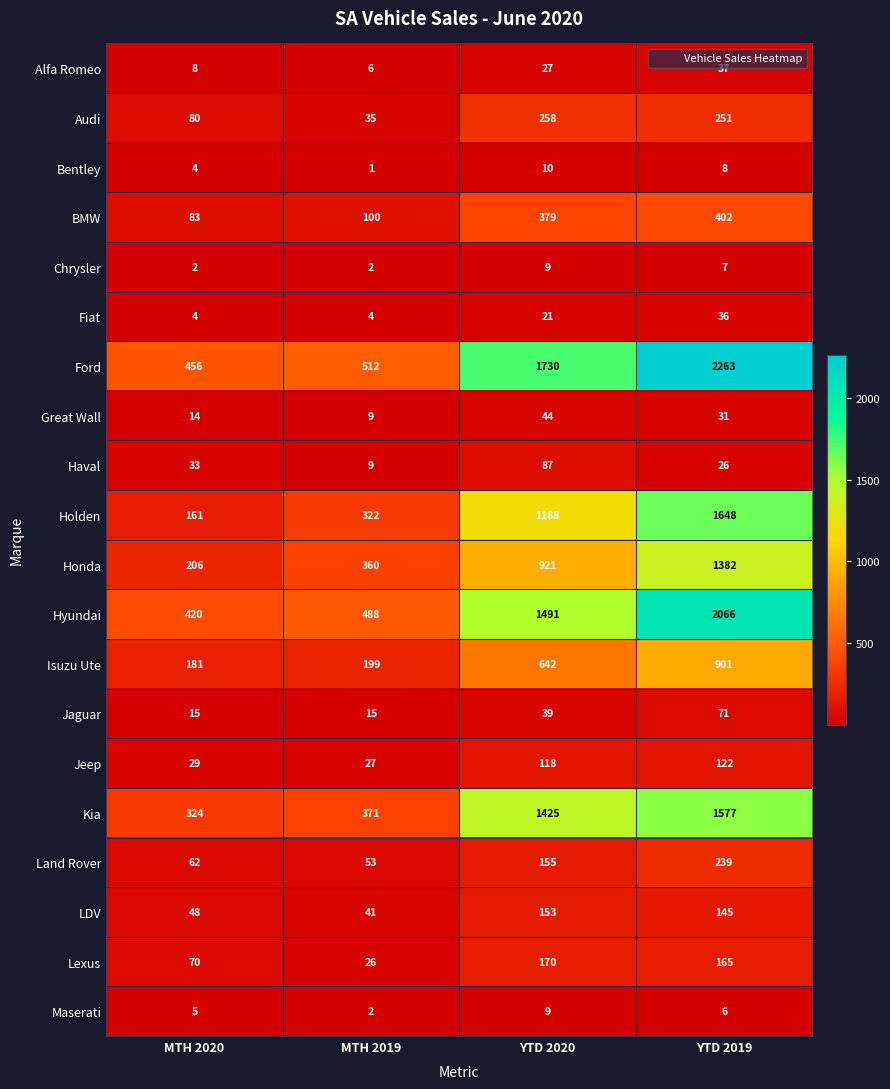

Which series changed the most between MTH 2020 and YTD 2020?

Ford